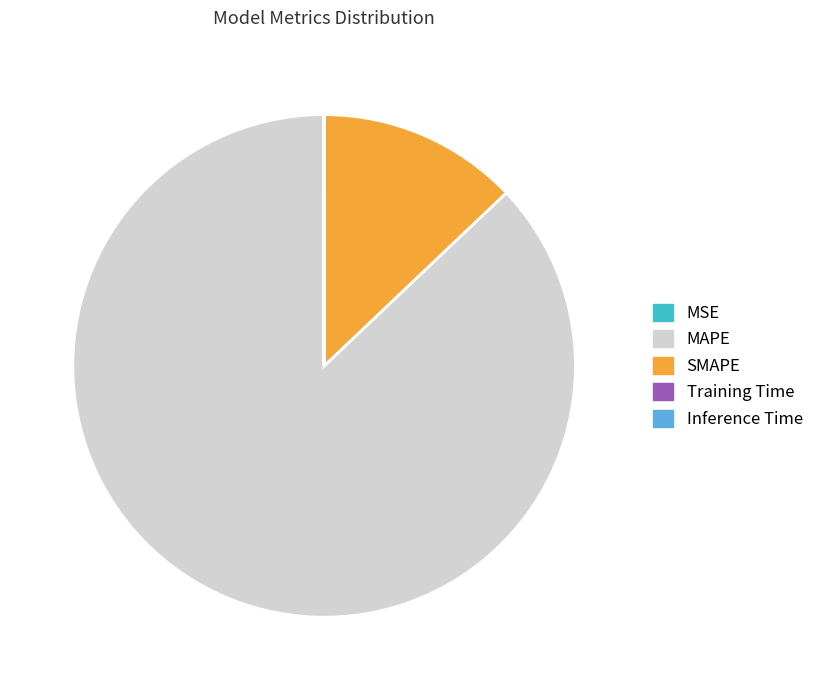

Is it true that MAPE is 87% of the pie?

True